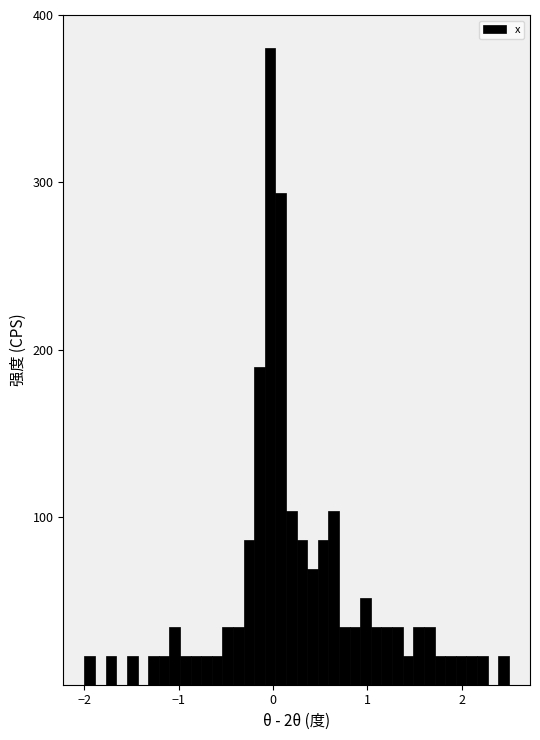

Around what value on the x-axis is the tallest bar? Give the approximate position of its centre, as read against the axis.

0.0